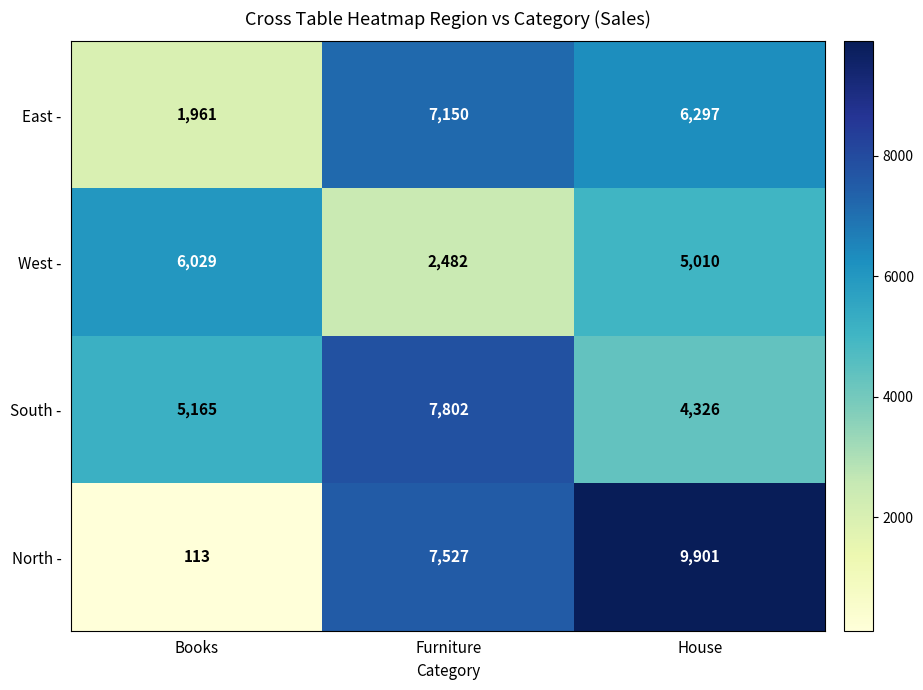

Reading left to right, extract all data points from this chart.

East -: 1961	7150	6297
West -: 6029	2482	5010
South -: 5165	7802	4326
North -: 113	7527	9901